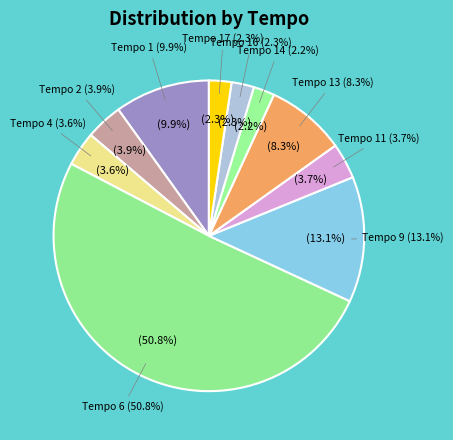

Does 511 represent more than half of the total?

No